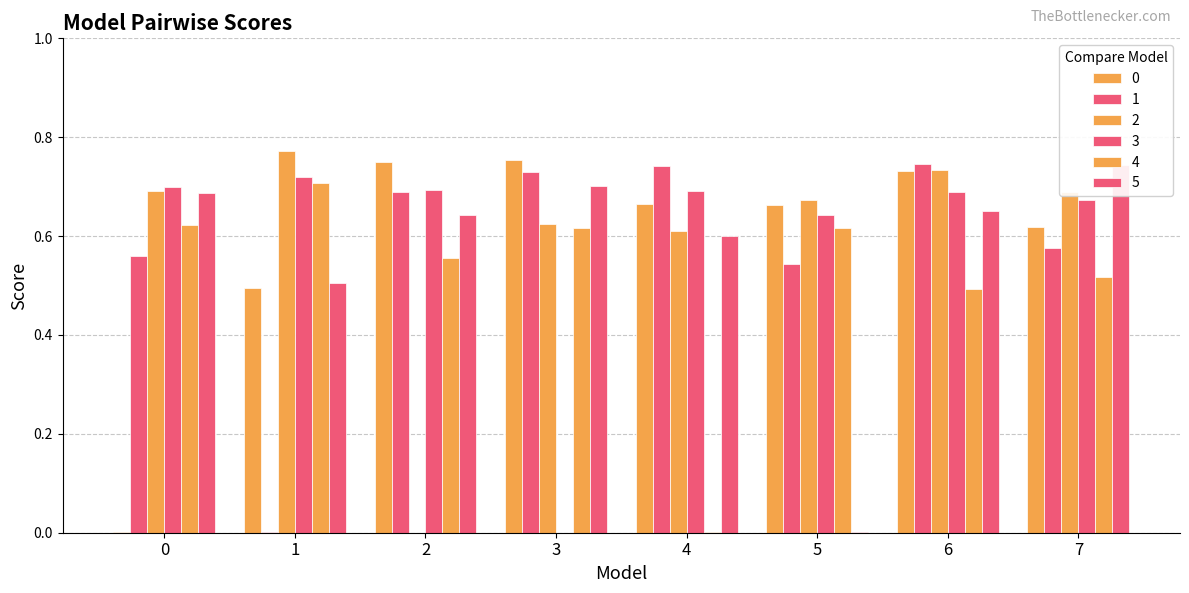

How many bars are there in each group?

6